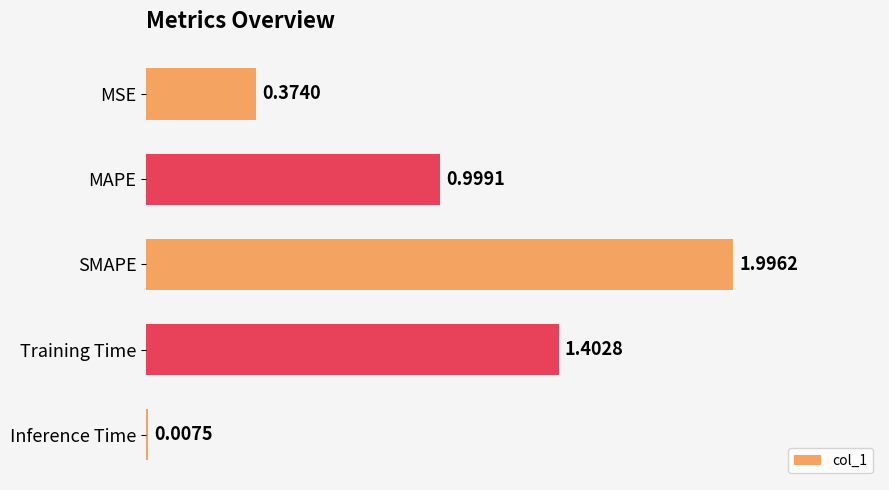

What is the sum of all values?

4.8